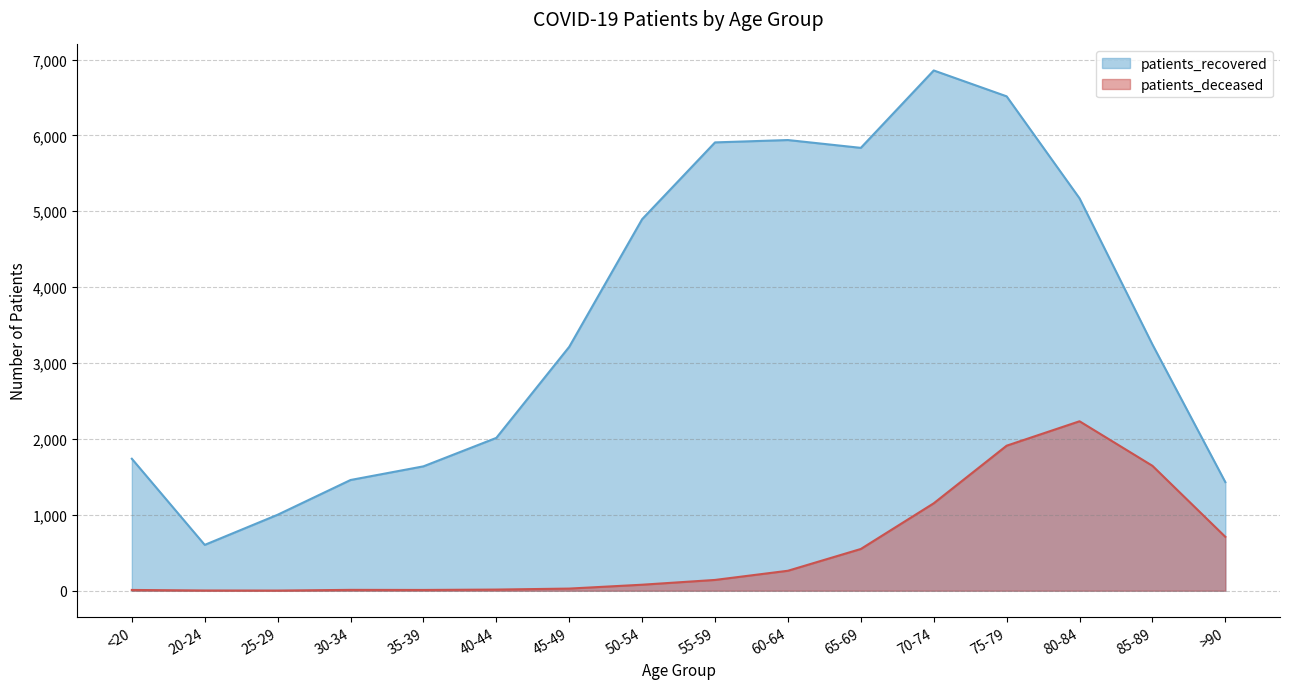

What is the difference between the maximum and minimum values in the patients_recovered series?

6252